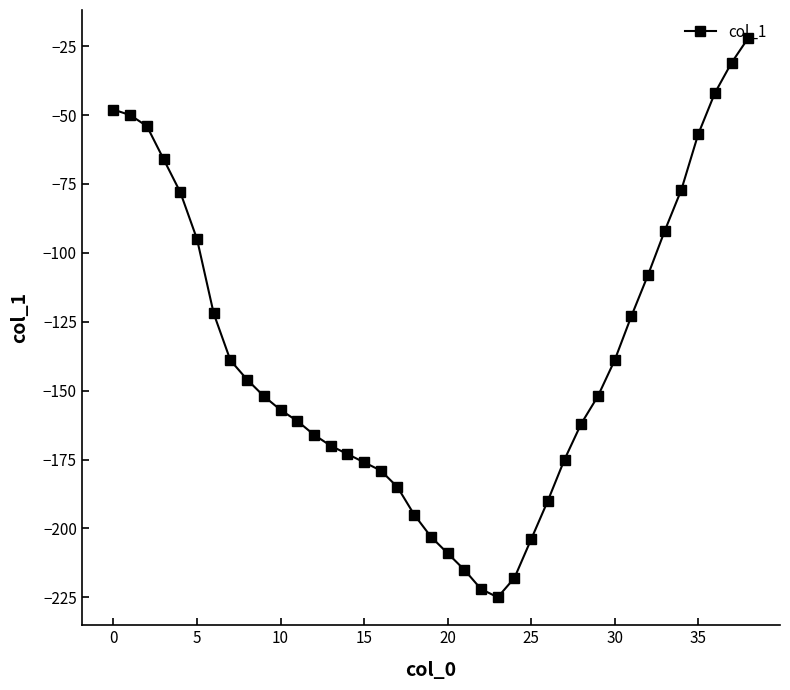

What is the difference between the maximum and second lowest values?

200